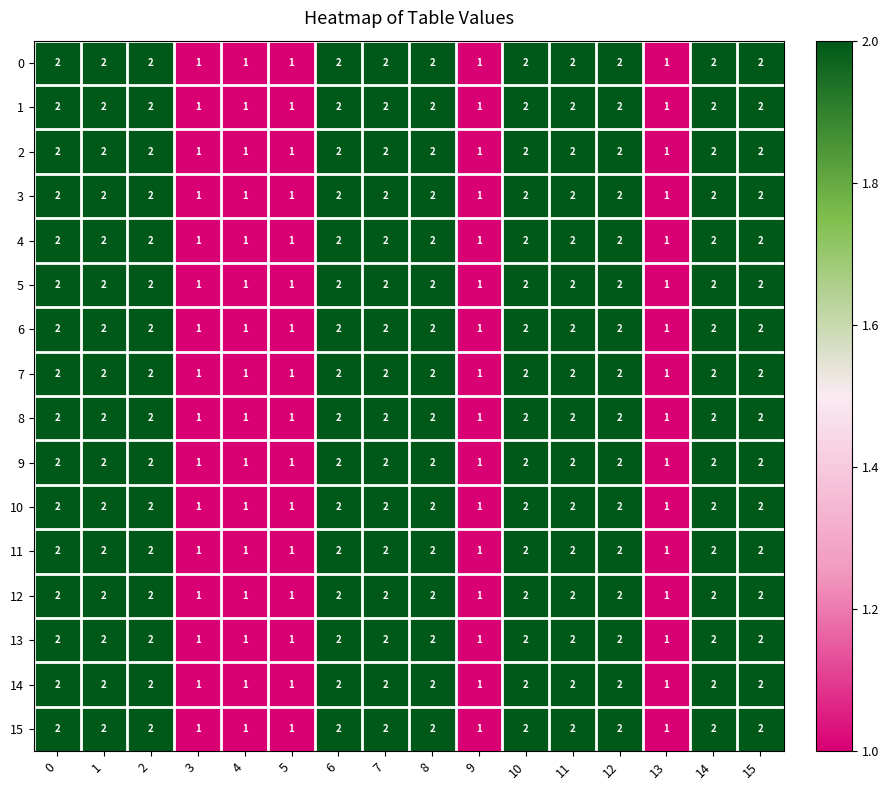

How many 6 values are between 1 and 2?

16